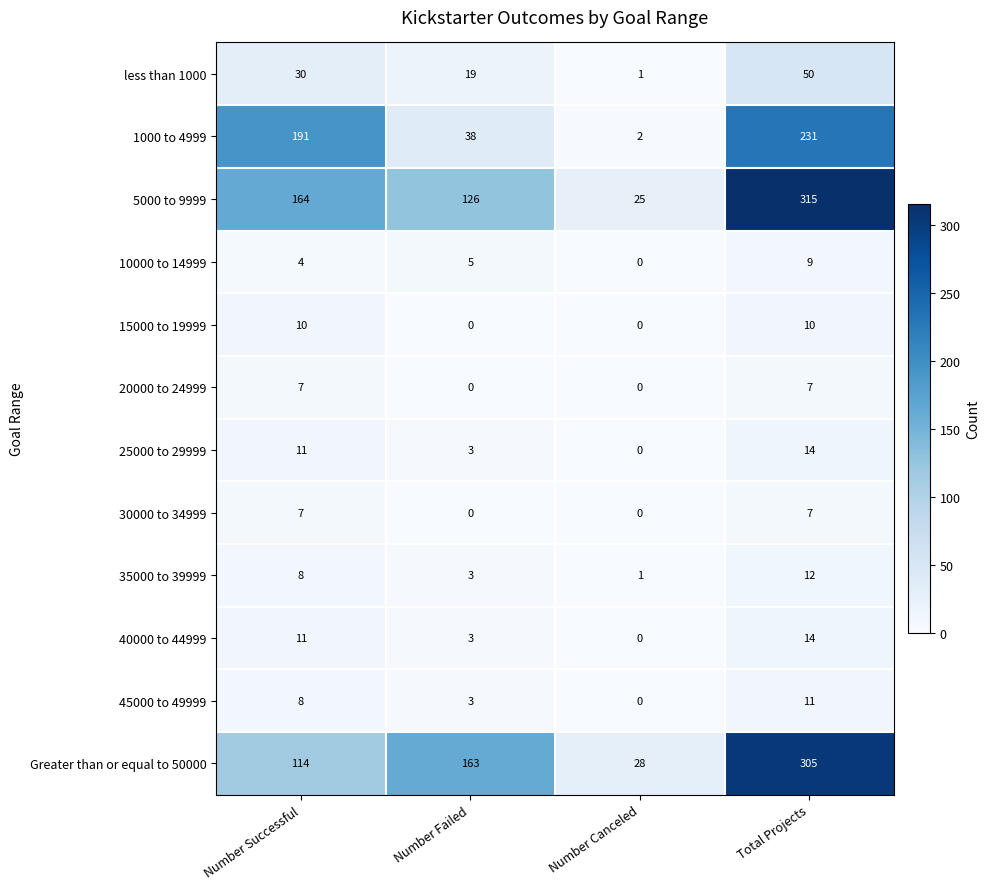

At which label is 45000 to 49999 closest to 5?

Number Failed